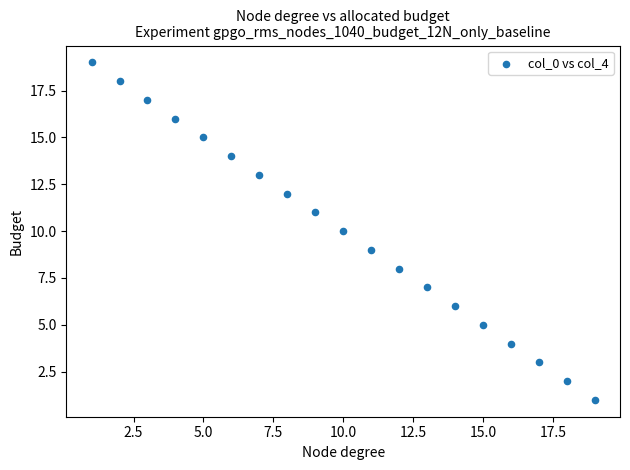

What is the range of Y values (max minus min)?

18